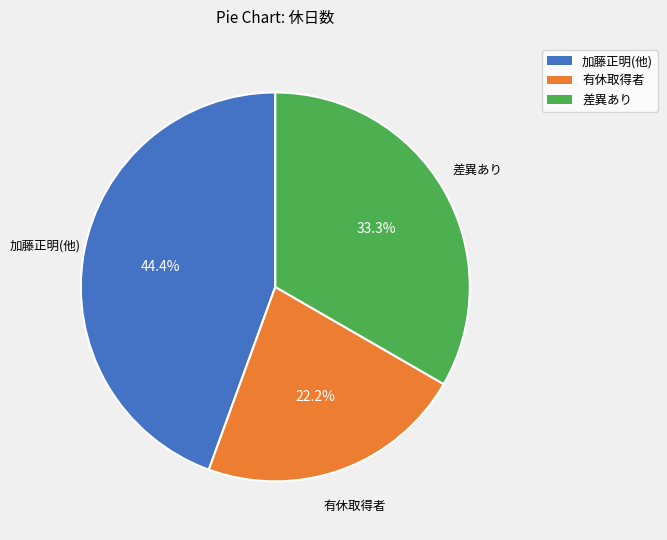

Is there a majority slice in this chart?

No